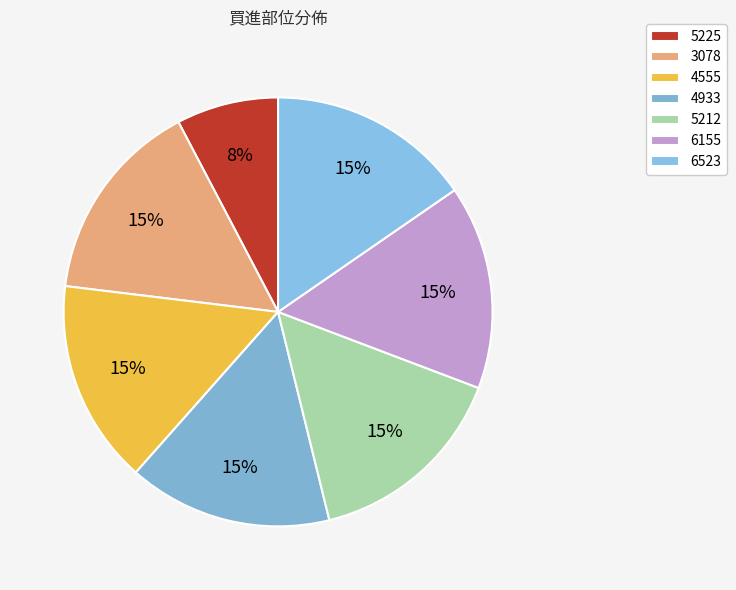

What is the smallest slice in the pie chart?

5225